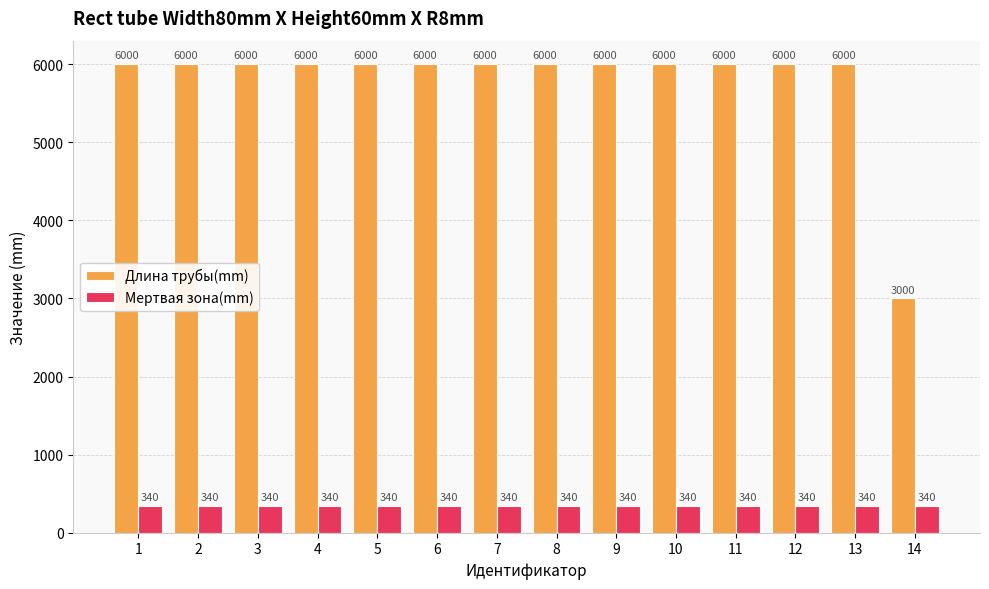

List the series in order of their overall mean, lowest first.

Мертвая зона(mm), Длина трубы(mm)